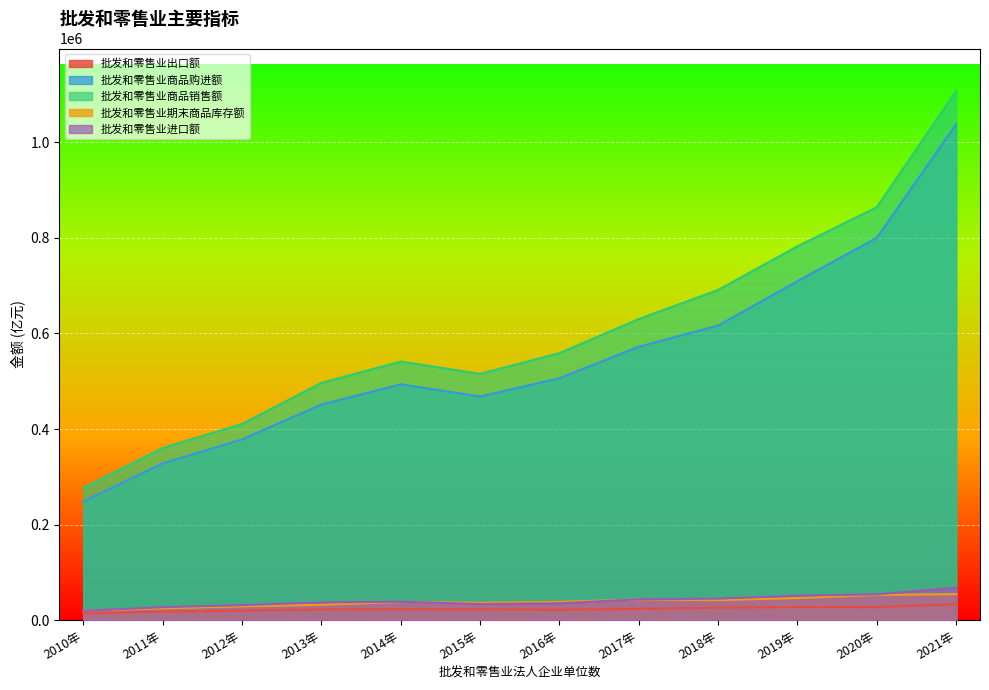

How many values in the 批发和零售业进口额 series exceed 38571?

6